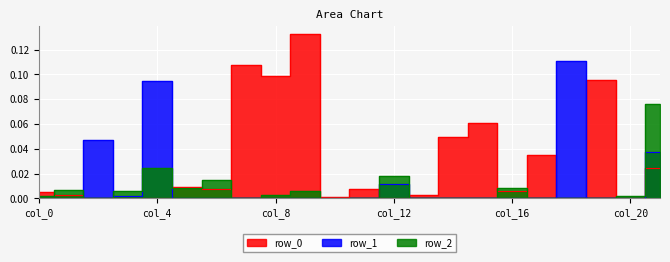

At which category does row_1 reach its first local peak?

col_2